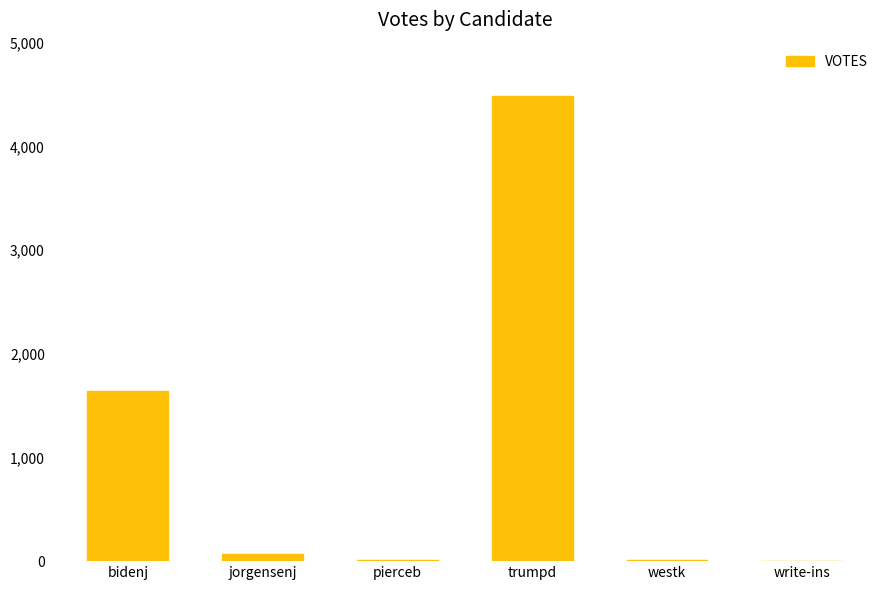

Where is the data nearest to the value 2242?

bidenj